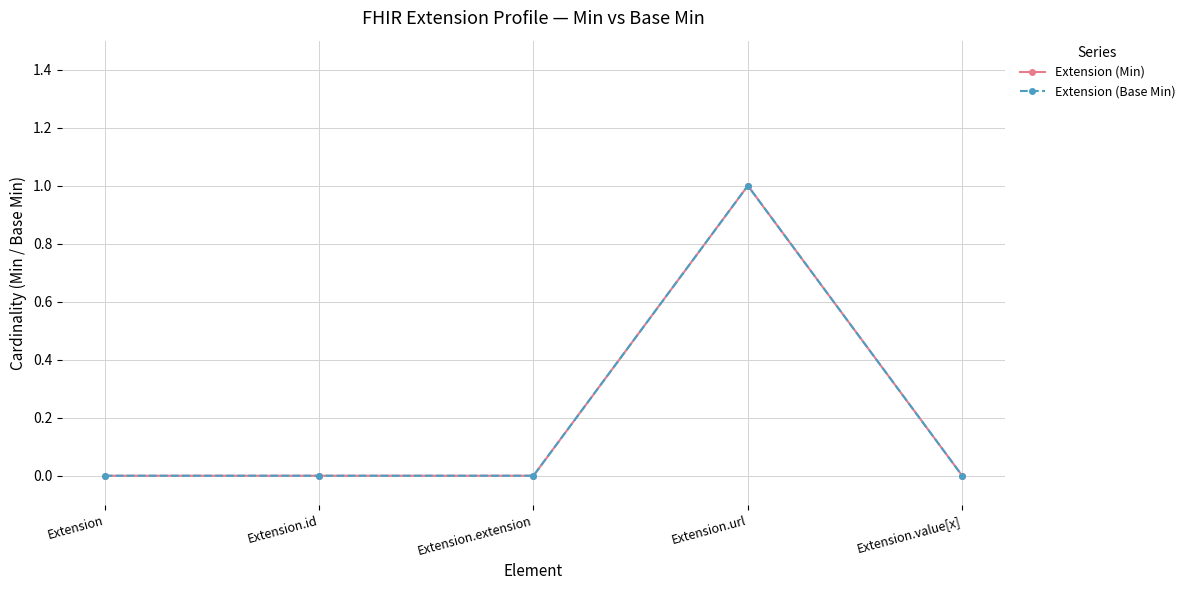

True or false: Extension (Min) has more than 2 interior local peaks.

False